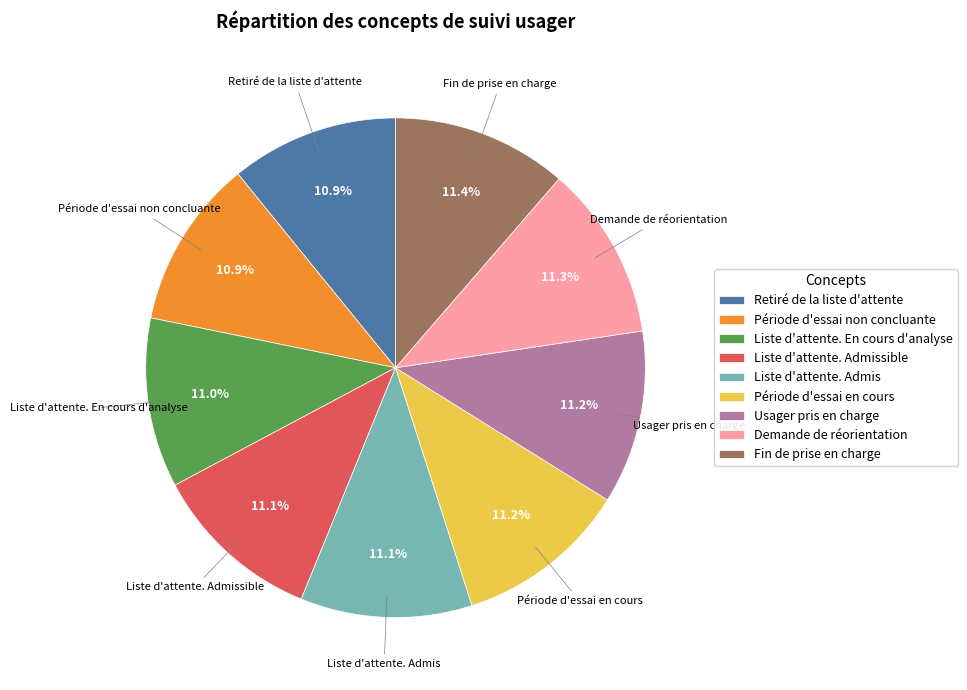

Is there any slice that represents more than half of the pie?

No